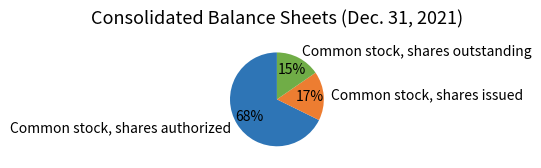

To the nearest percent, what is the average slice percentage?

33%